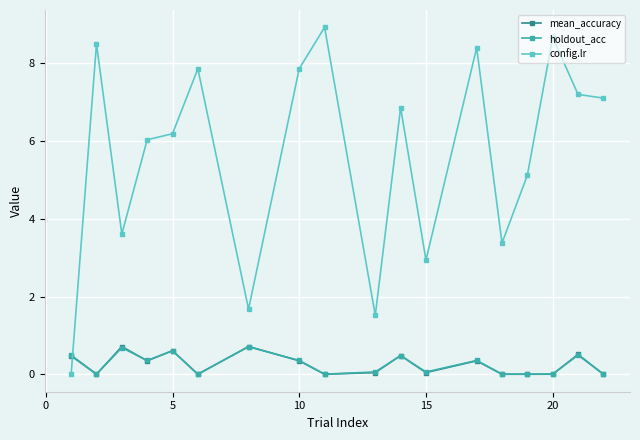

What are all the series names shown in the legend?

mean_accuracy, holdout_acc, config.lr